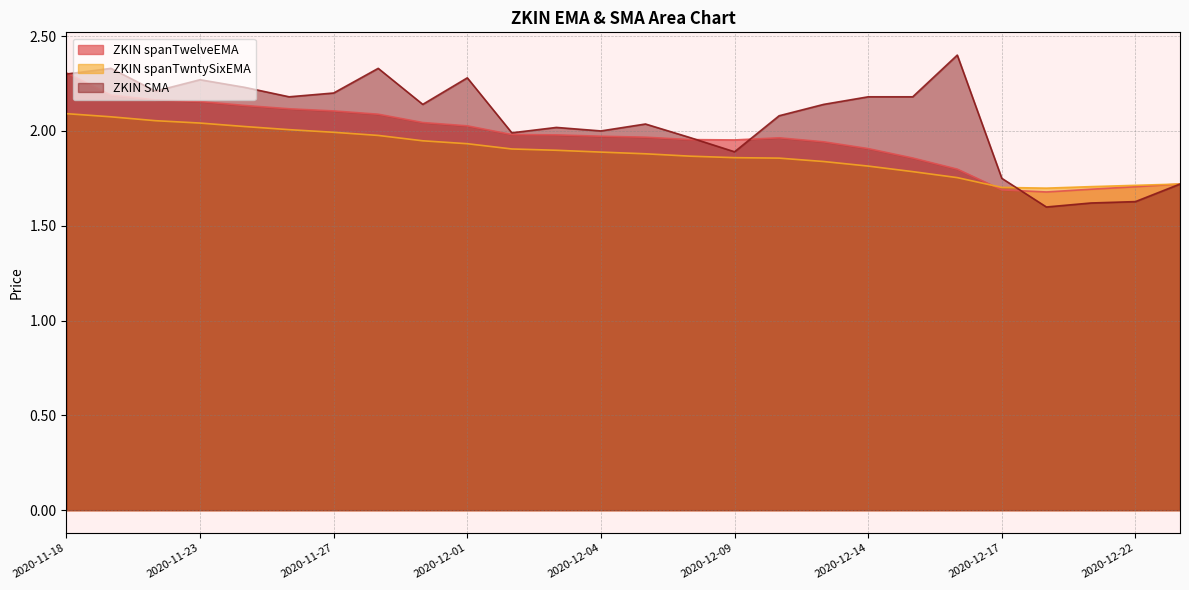

Rank the series at 2020-11-23 from highest to lowest value.

ZKIN SMA, ZKIN spanTwelveEMA, ZKIN spanTwntySixEMA